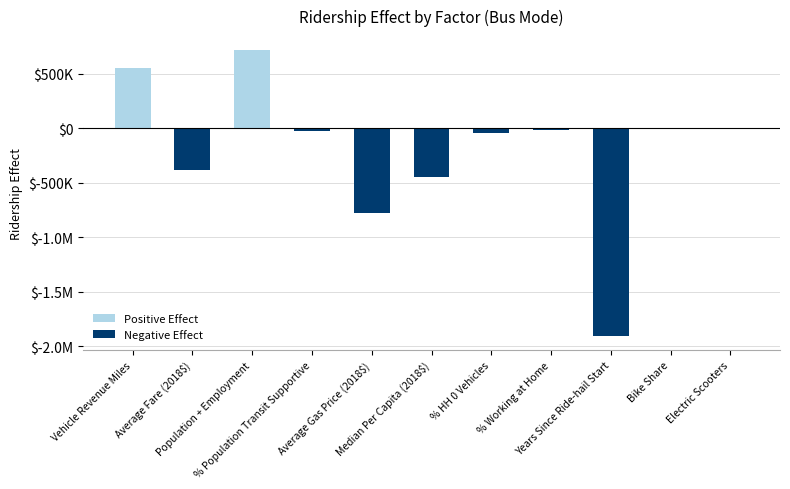

What is the spread (max minus min) of values at Population + Employment?

714511.2